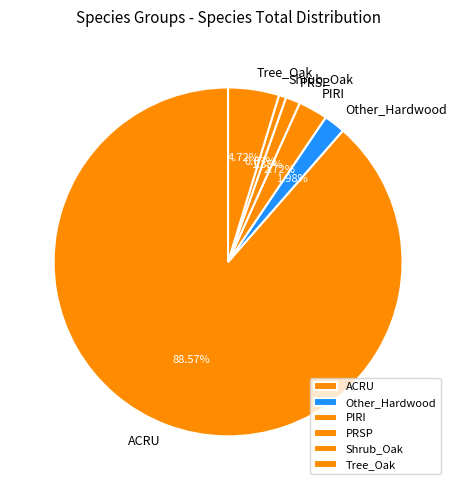

Which slice is the largest?

ACRU